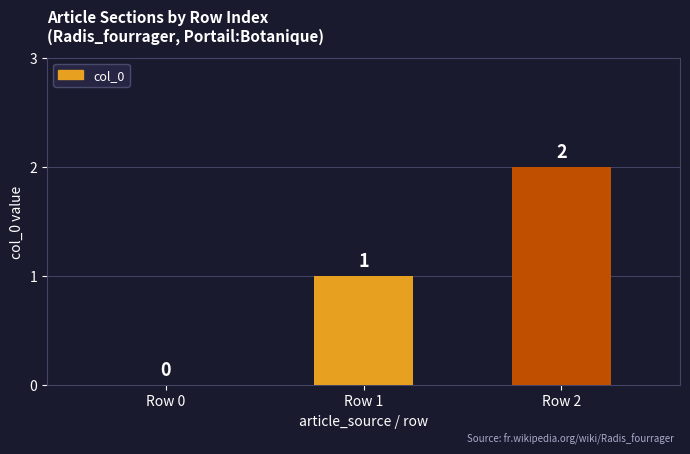

The value at Row 2 is 2. True or false?

True